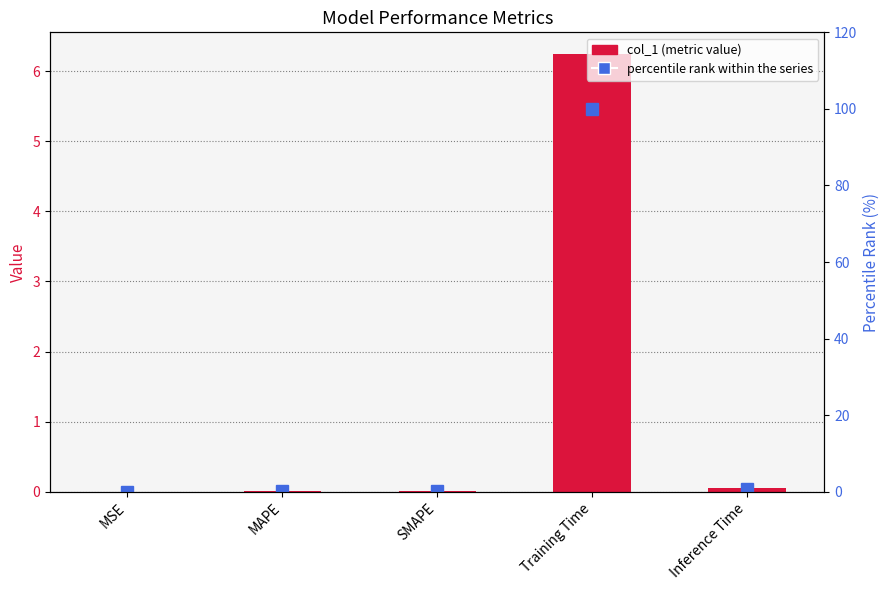

What is the sum of all percentile rank within the series values?

101.0